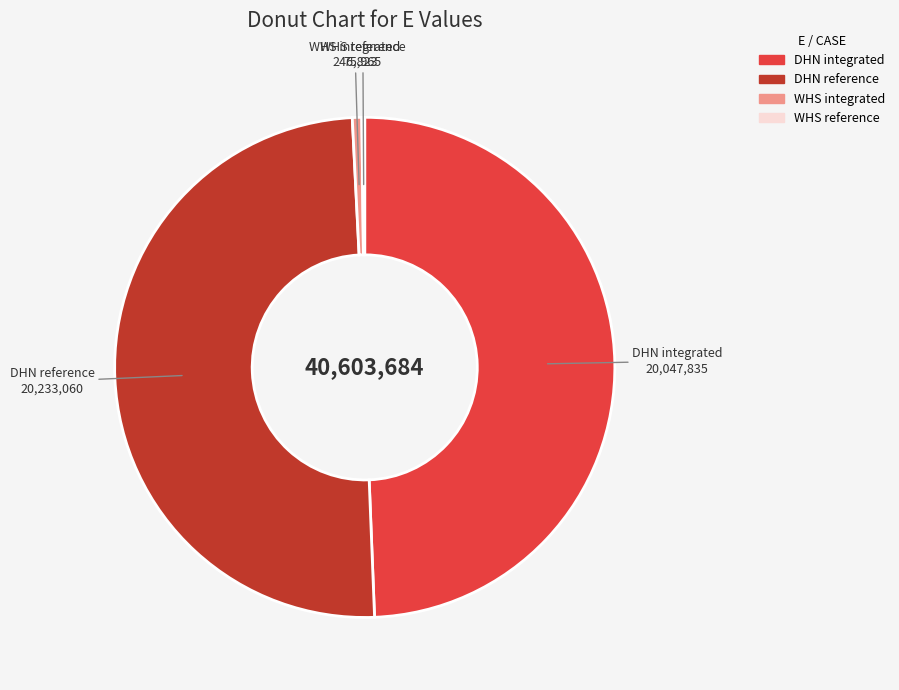

Between DHN reference and WHS integrated, which is larger?

DHN reference